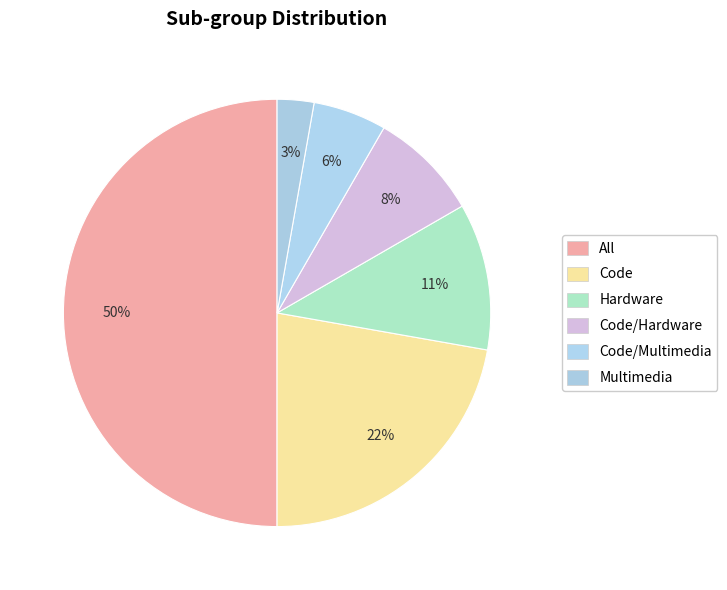

Does Code/Hardware account for over 50% of the chart?

No